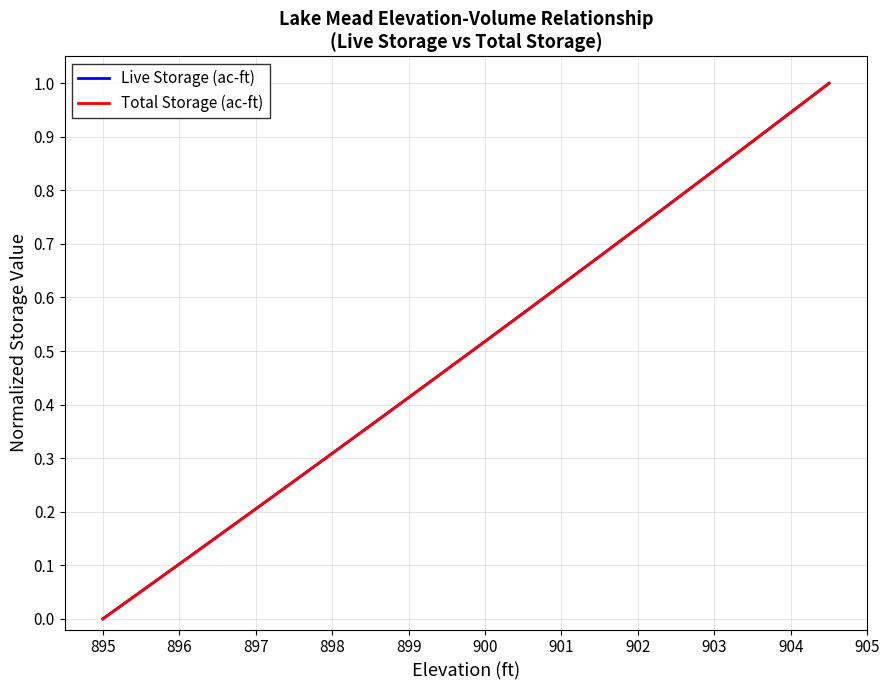

Does the chart have visible grid lines?

Yes